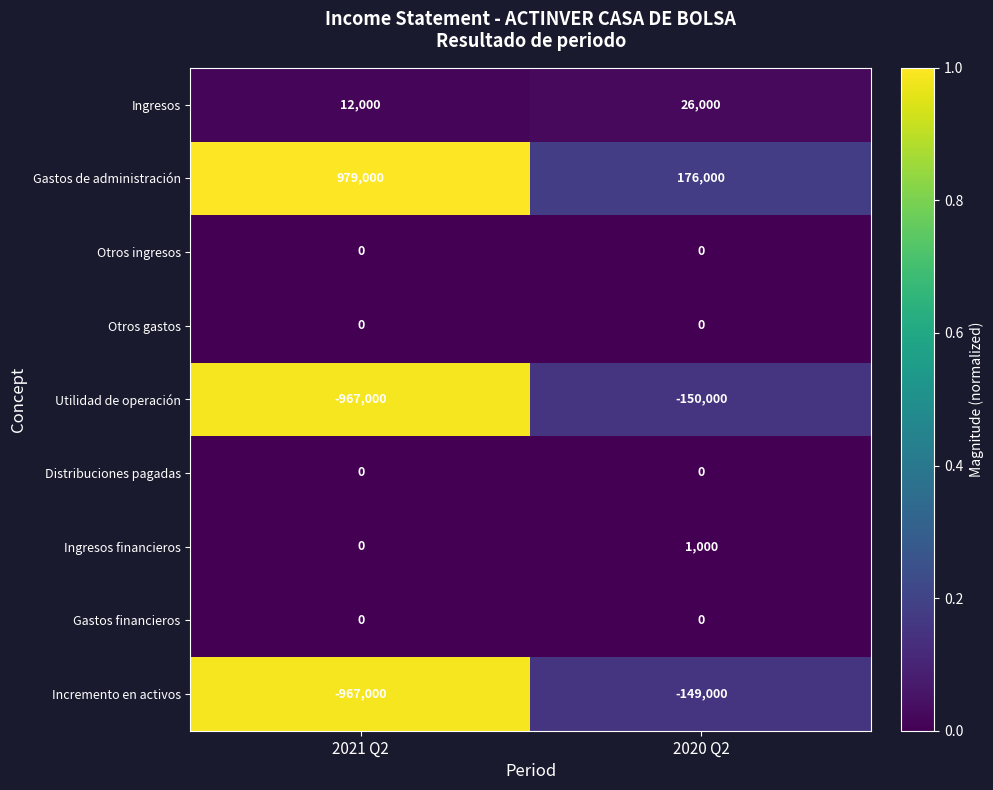

Which series has the widest spread of values?

Incremento en activos